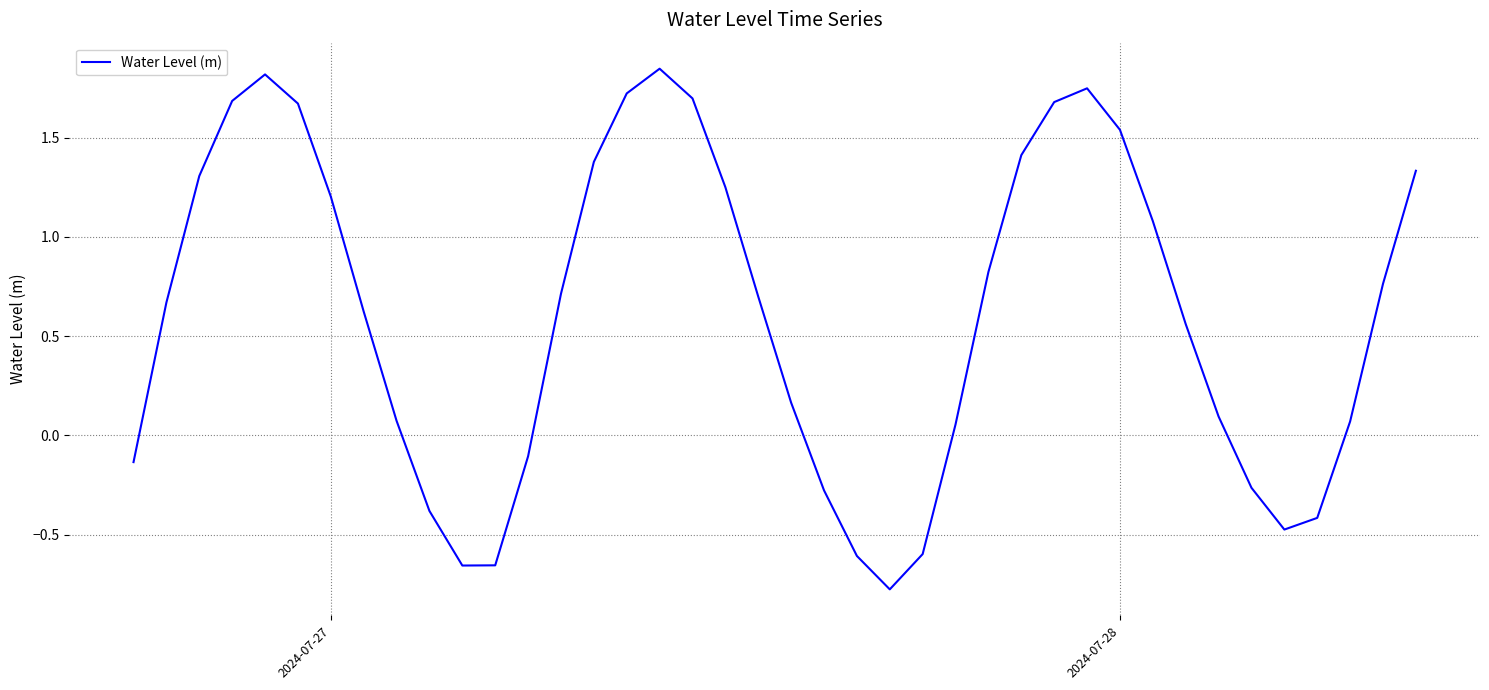

What is the difference between the maximum and minimum values?

2.6